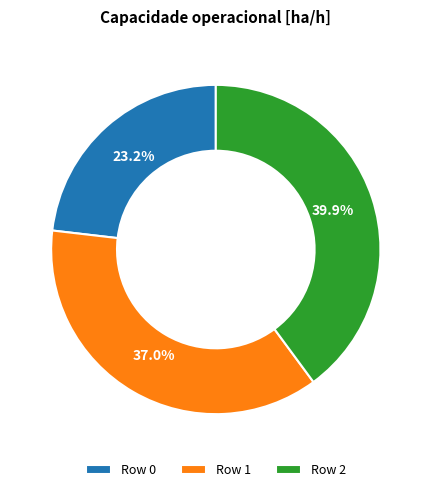

What percentage is the Row 1 slice, to the nearest percent?

37%